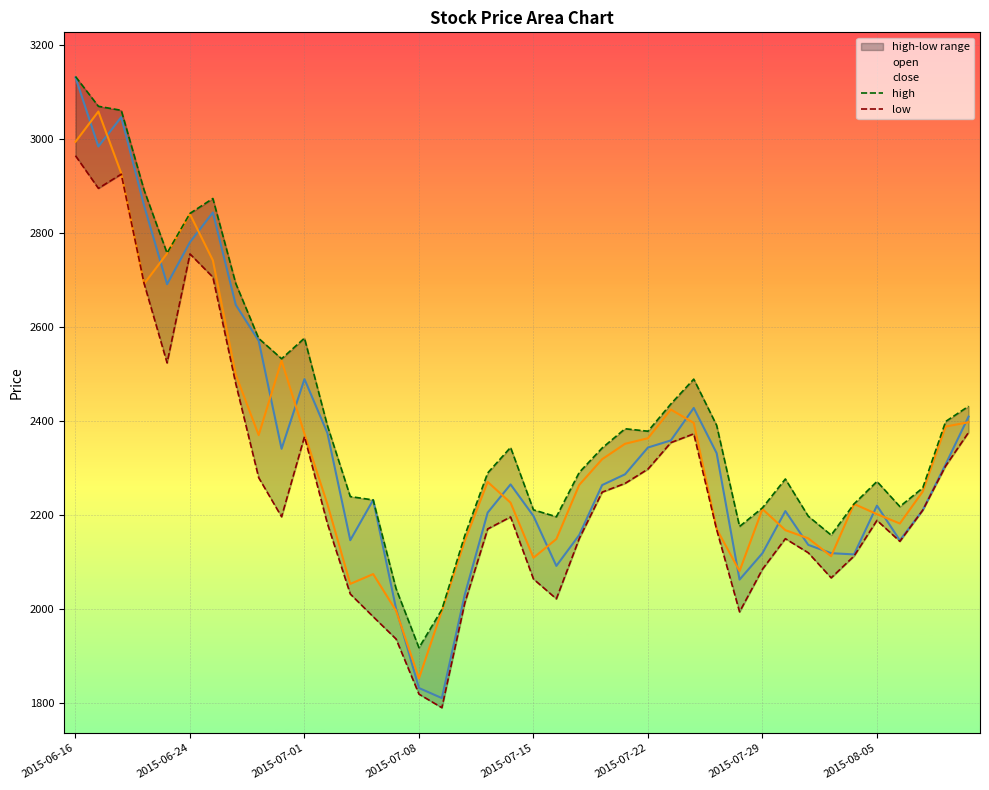

Does the chart display data point markers on the line(s)?

No